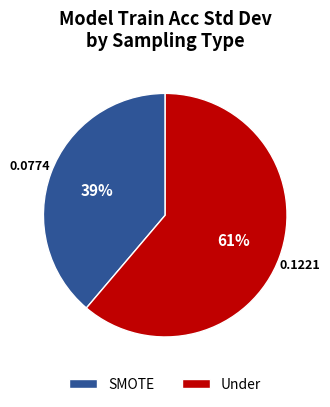

What is the largest slice in the pie chart?

Under